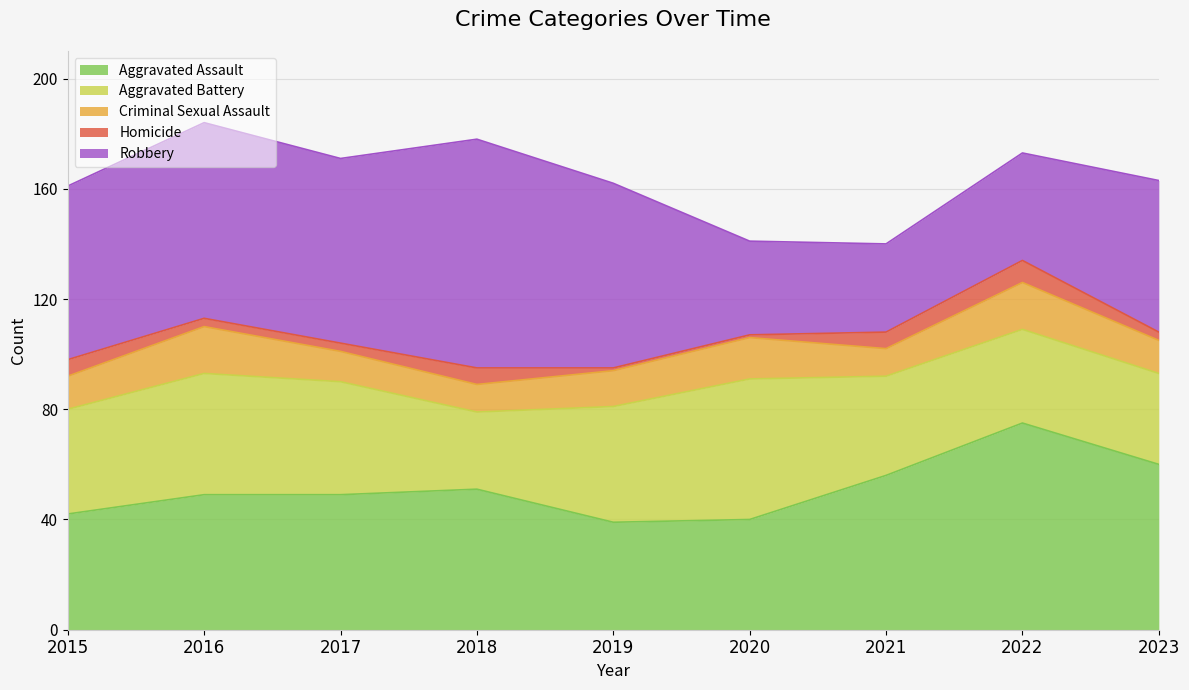

Which category has the lowest value across all series?

2019